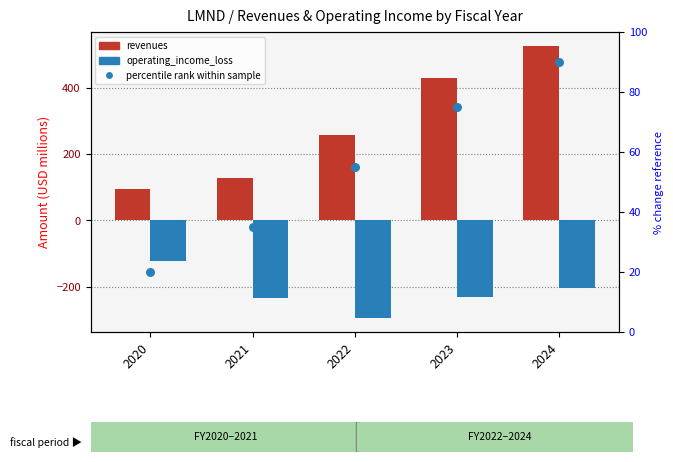

Which series contains the lowest Y value?

operating_income_loss